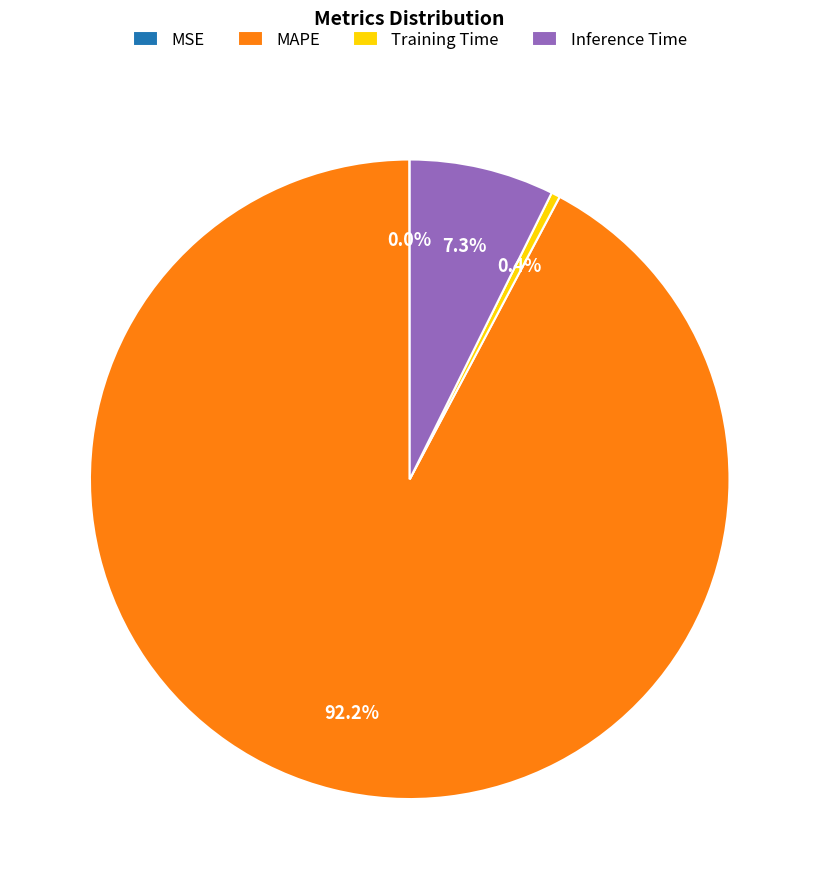

Which category has the biggest portion of the pie?

MAPE